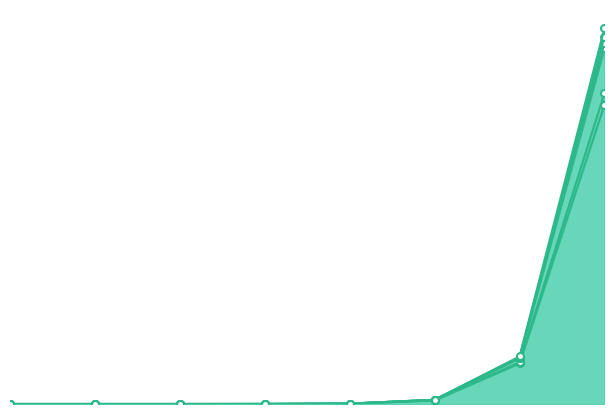

Between 45 and 10, which is larger?

45